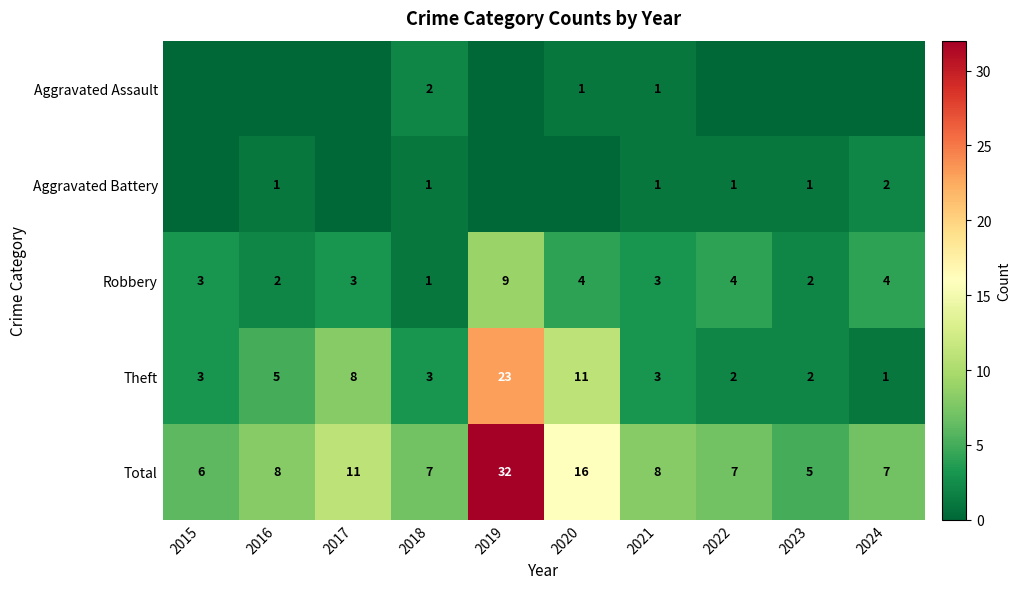

What is the spread (max minus min) of values at 2018?

6